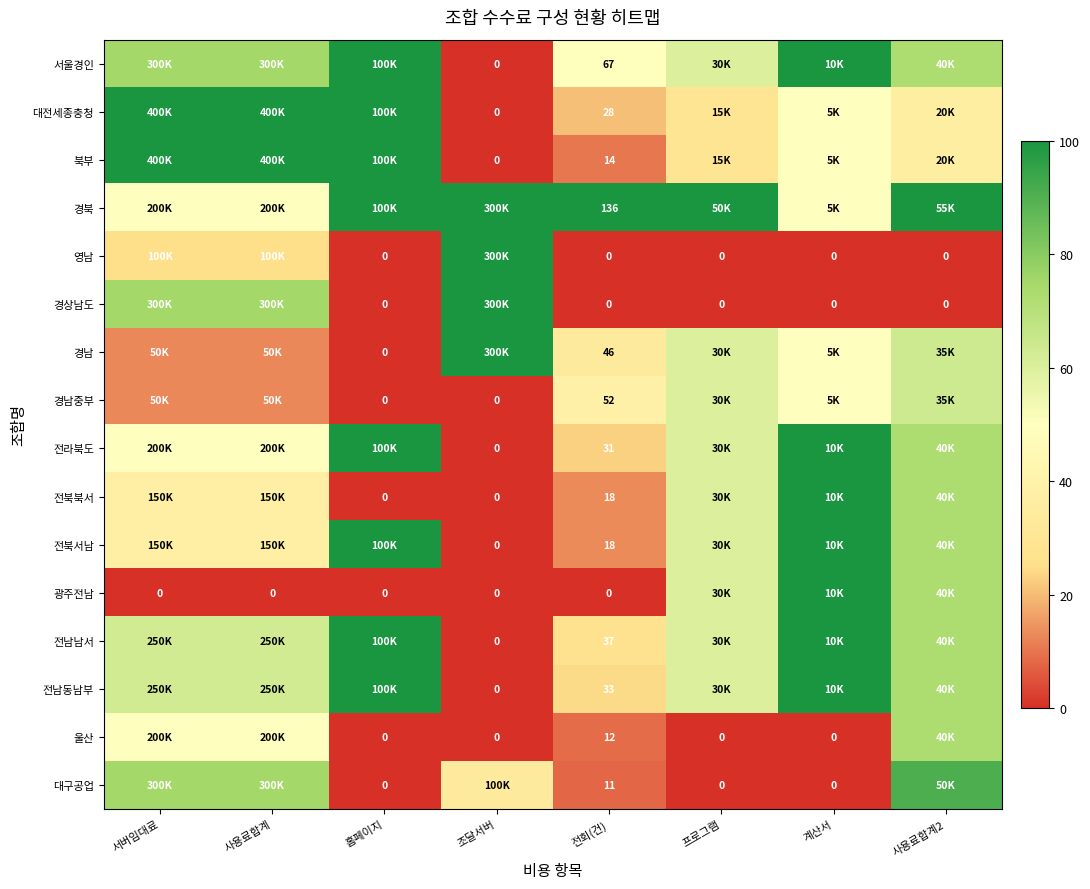

Is the value of 영남 at 조달서버 greater than the value of 대전세종충청 at 계산서?

Yes